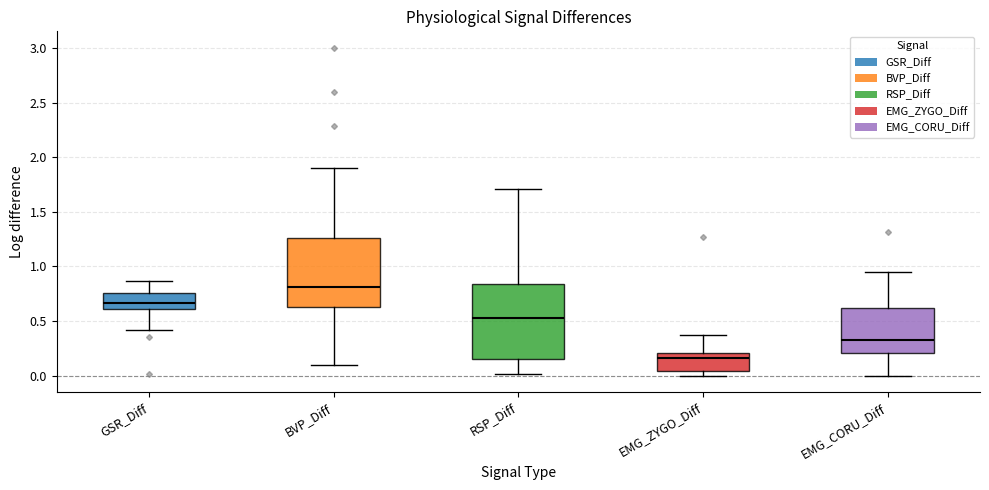

Comparing the boxes themselves (not the whiskers), which one is the tallest?

RSP_Diff